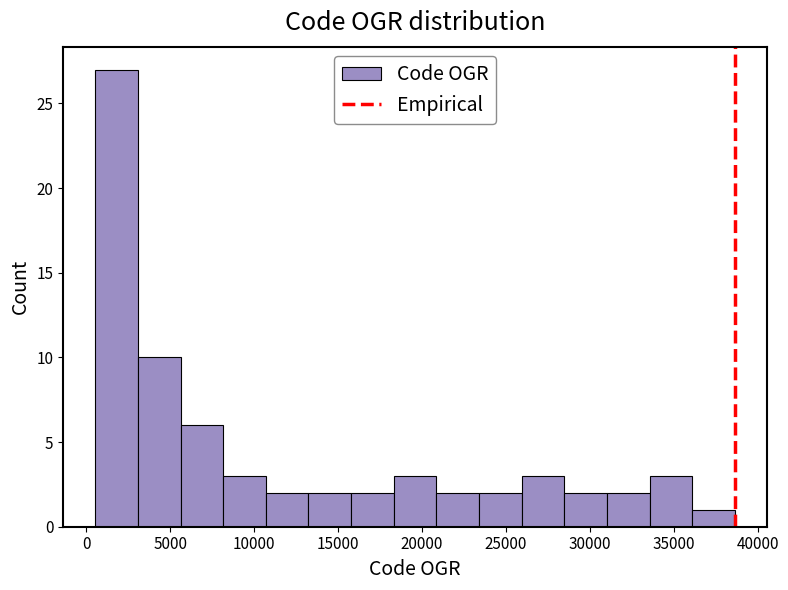

Reading left to right, list every bar in this chart as the range it spans on the x-axis followed by its height. Neither the bar edges nor the heights are printed on the chart, so give them approximately, as read against the axes.

500 to 3000: 27
3000 to 5500: 10
5500 to 8000: 6
8000 to 10500: 3
10500 to 13000: 2
13000 to 16000: 2
16000 to 18500: 2
18500 to 21000: 3
21000 to 23500: 2
23500 to 26000: 2
26000 to 28500: 3
28500 to 31000: 2
31000 to 33500: 2
33500 to 36000: 3
36000 to 38500: 1